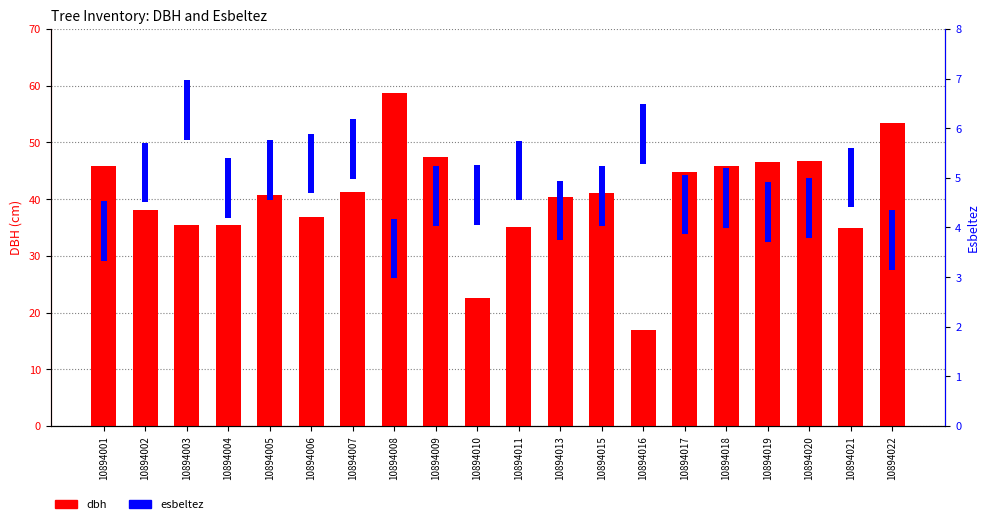

At how many categories does at least one series exceed 37?

13